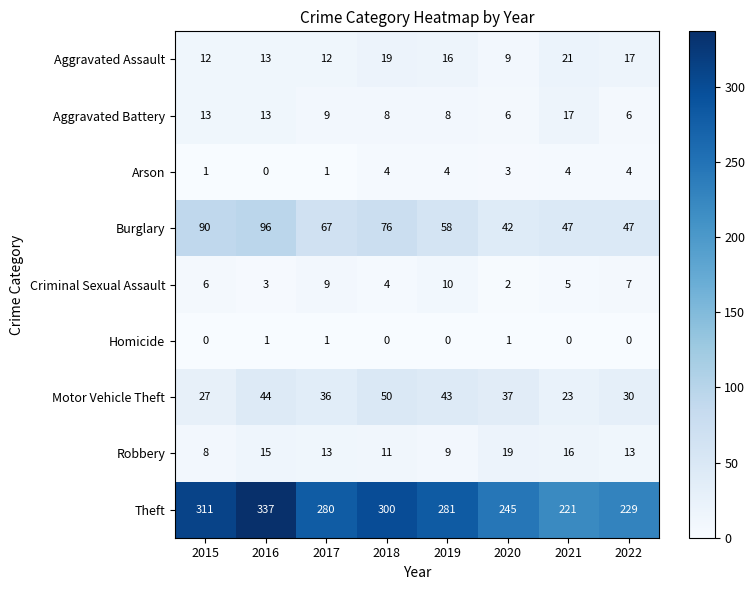

At which label is Theft closest to 279?

2017